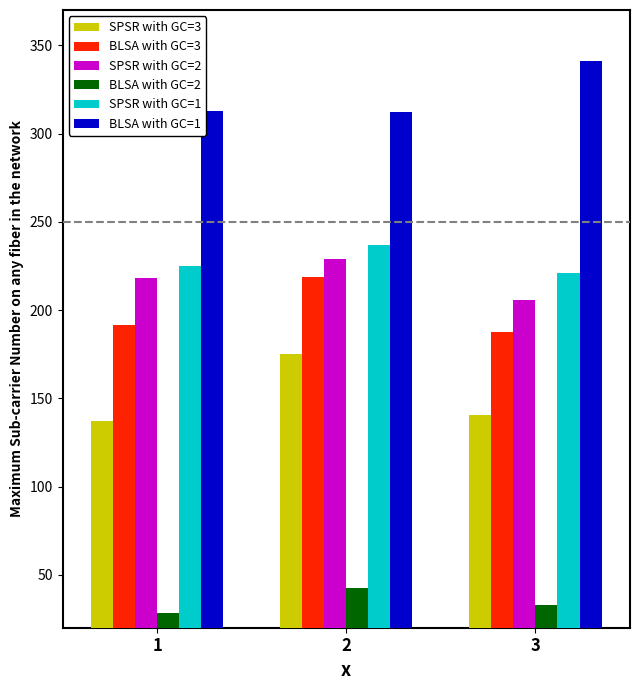

Rank the series by their maximum value, from highest to lowest.

BLSA with GC=1, SPSR with GC=1, SPSR with GC=2, BLSA with GC=3, SPSR with GC=3, BLSA with GC=2